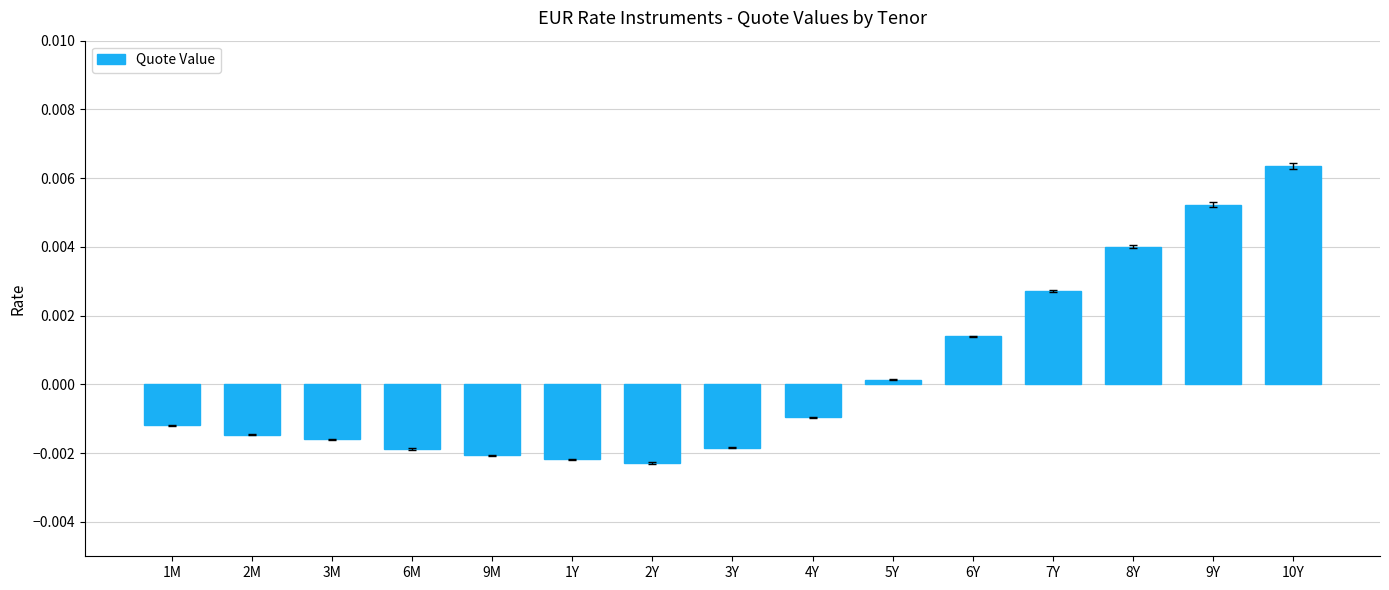

At which category does the chart reach its peak across all series?

10Y